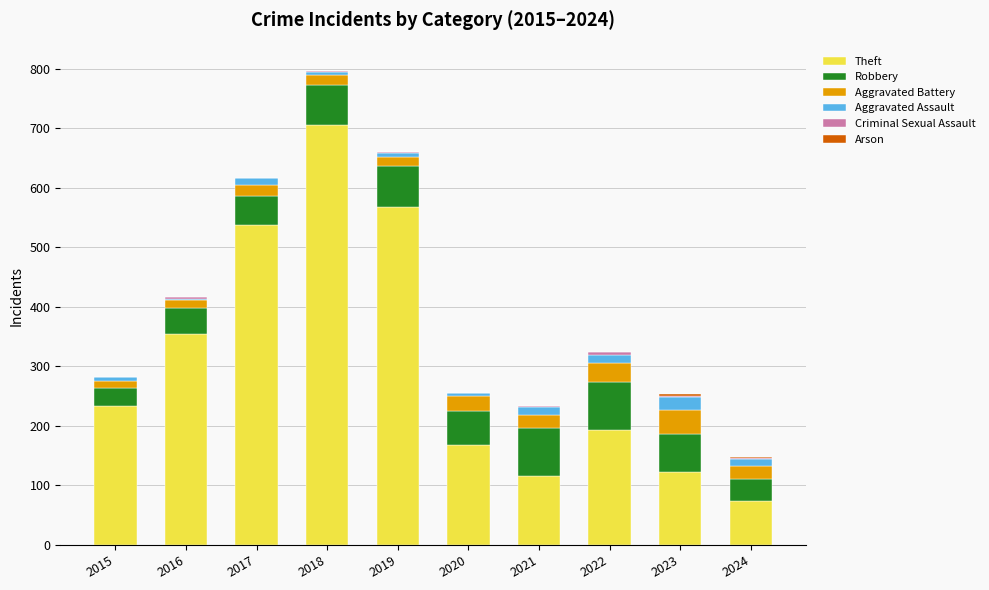

Does the chart contain stacked bars?

Yes